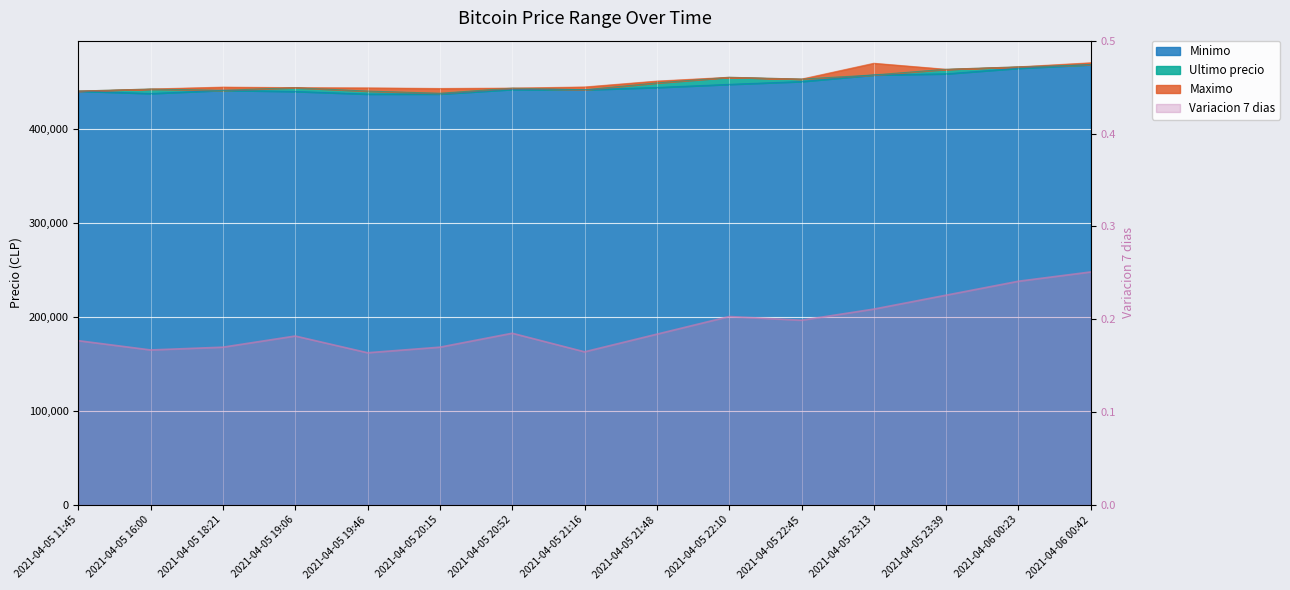

What is the label of the 1st point from the right?

2021-04-06 00:42